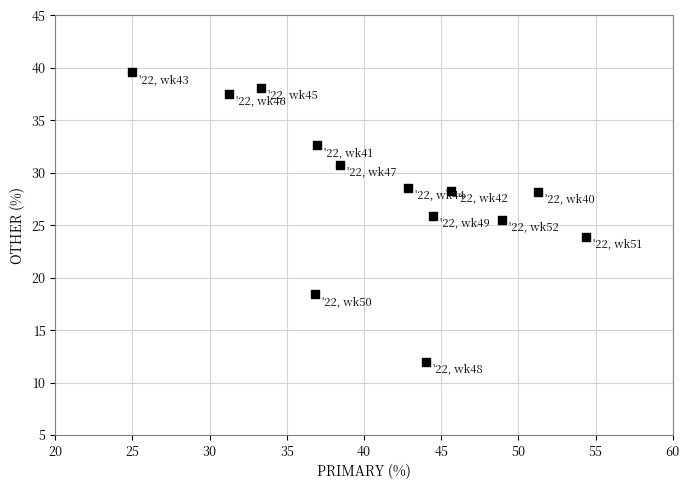

What is the range of X values (max minus min)?

29.3